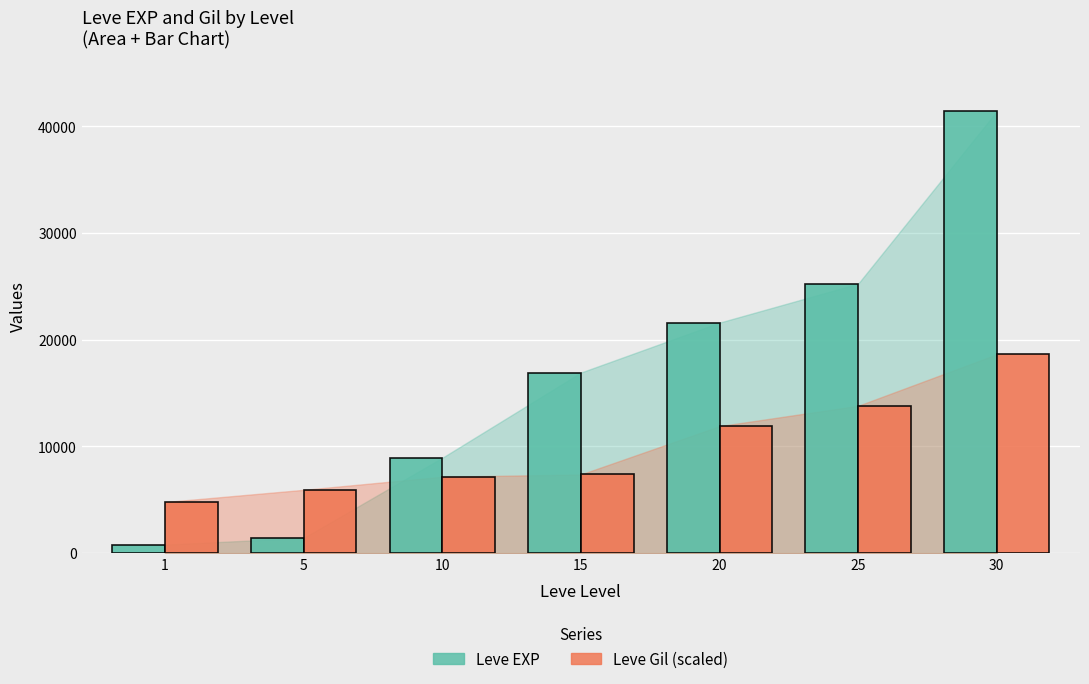

What is the value of the Leve EXP bar at the 7th from the left?

41410.0